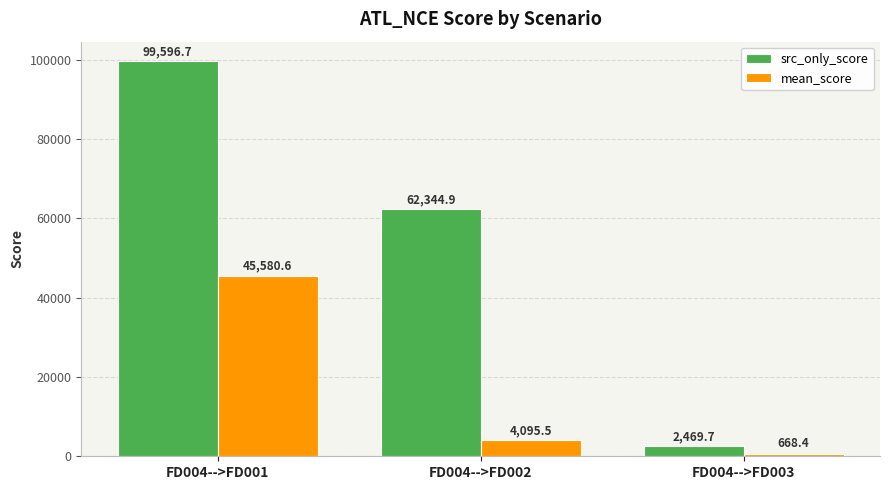

What is the difference between the mean_score values at FD004-->FD002 and FD004-->FD001?

41485.1